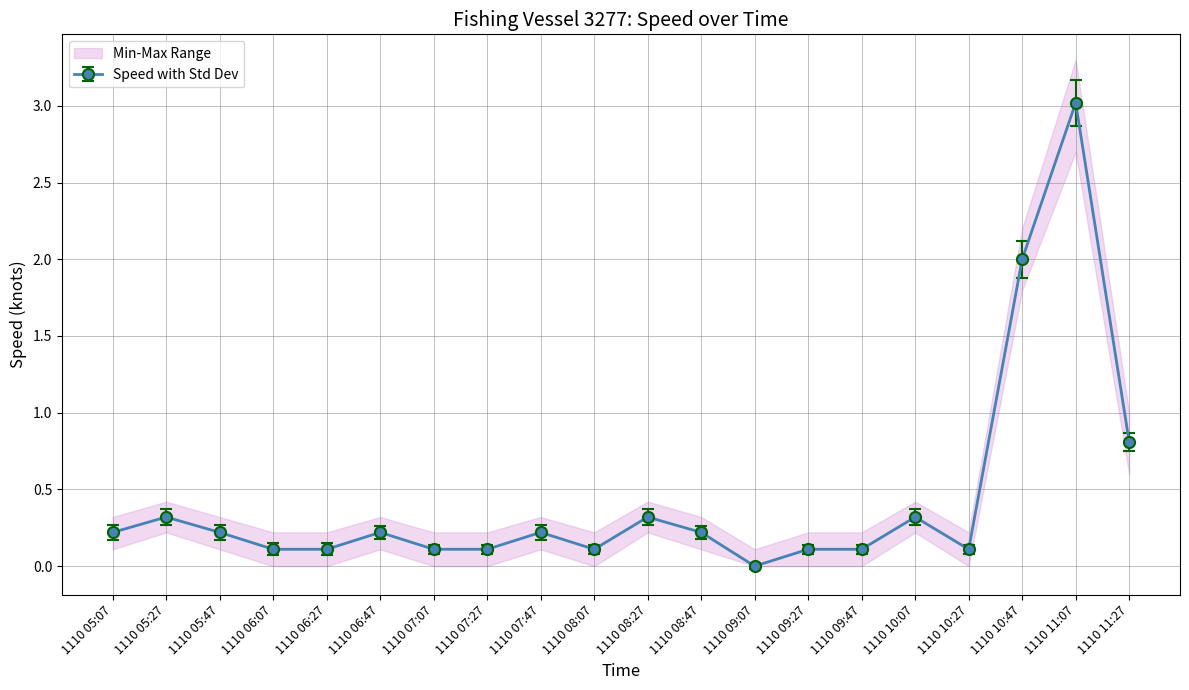

What is the label of the 16th point from the left?

1110 10:07